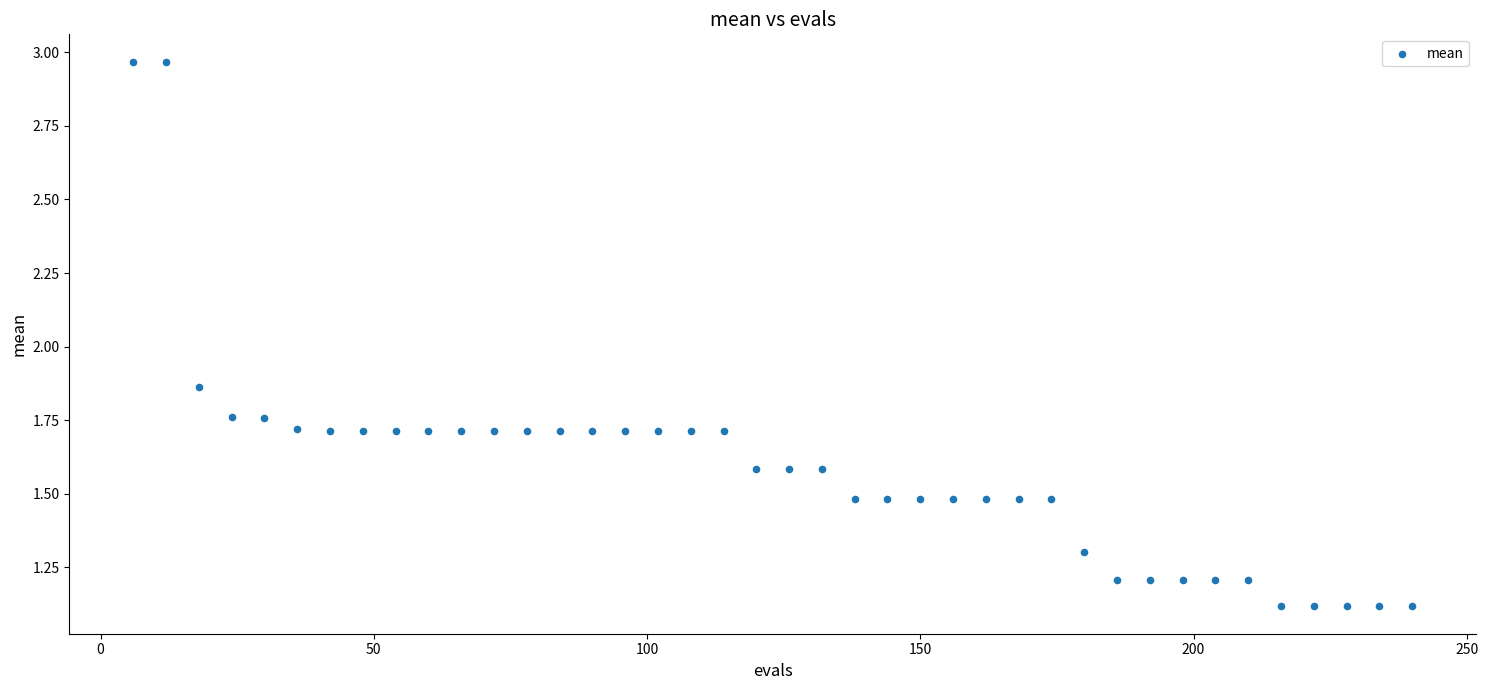

What is the range of X values (max minus min)?

234.0